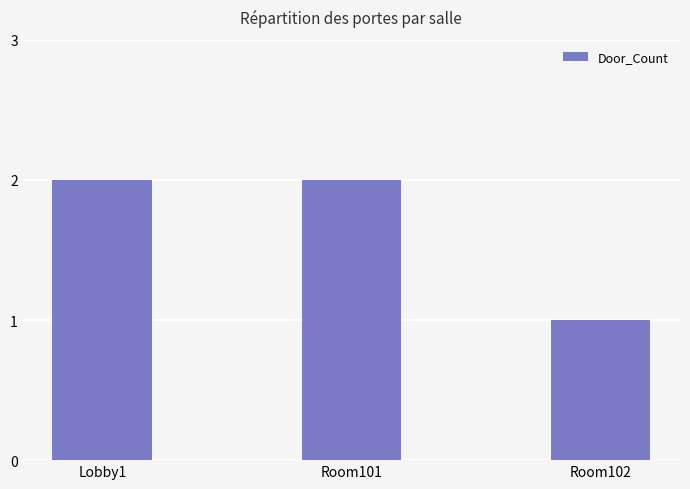

What is the label of the 1st bar from the right?

Room102